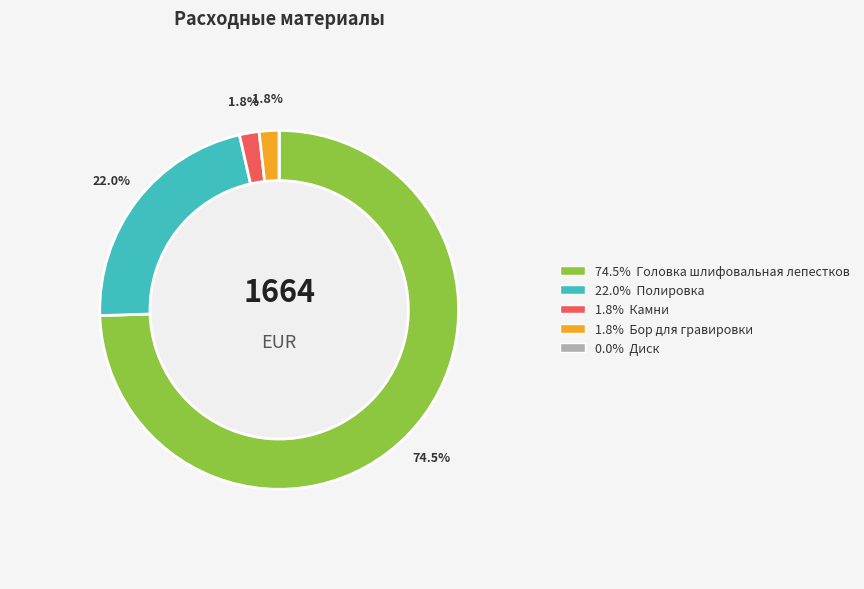

What is the change in value from Головка шлифовальная лепестковая to Камни?

-1210.1